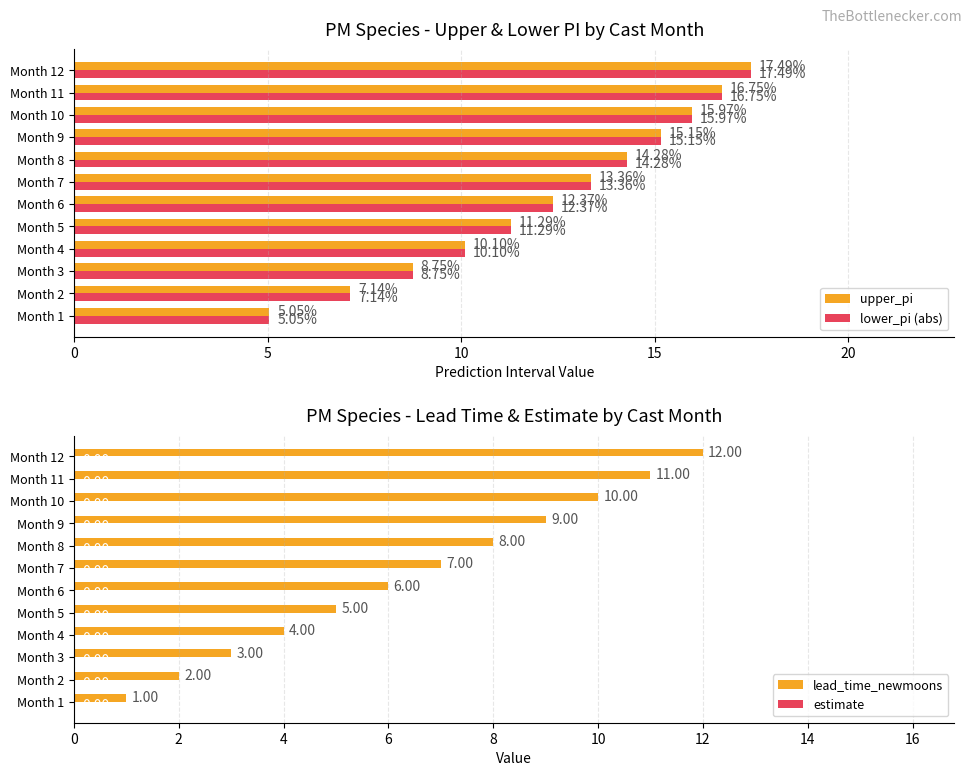

What is the sum of all lower_pi (abs) values?

147.7